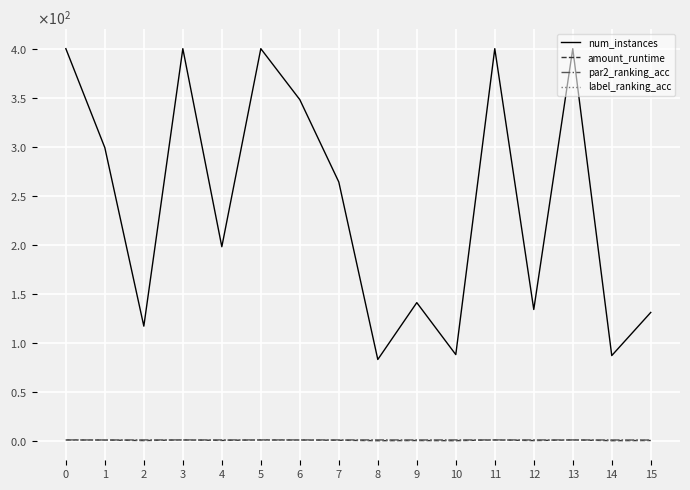

True or false: par2_ranking_acc has a value of 0.5 at 1.

False